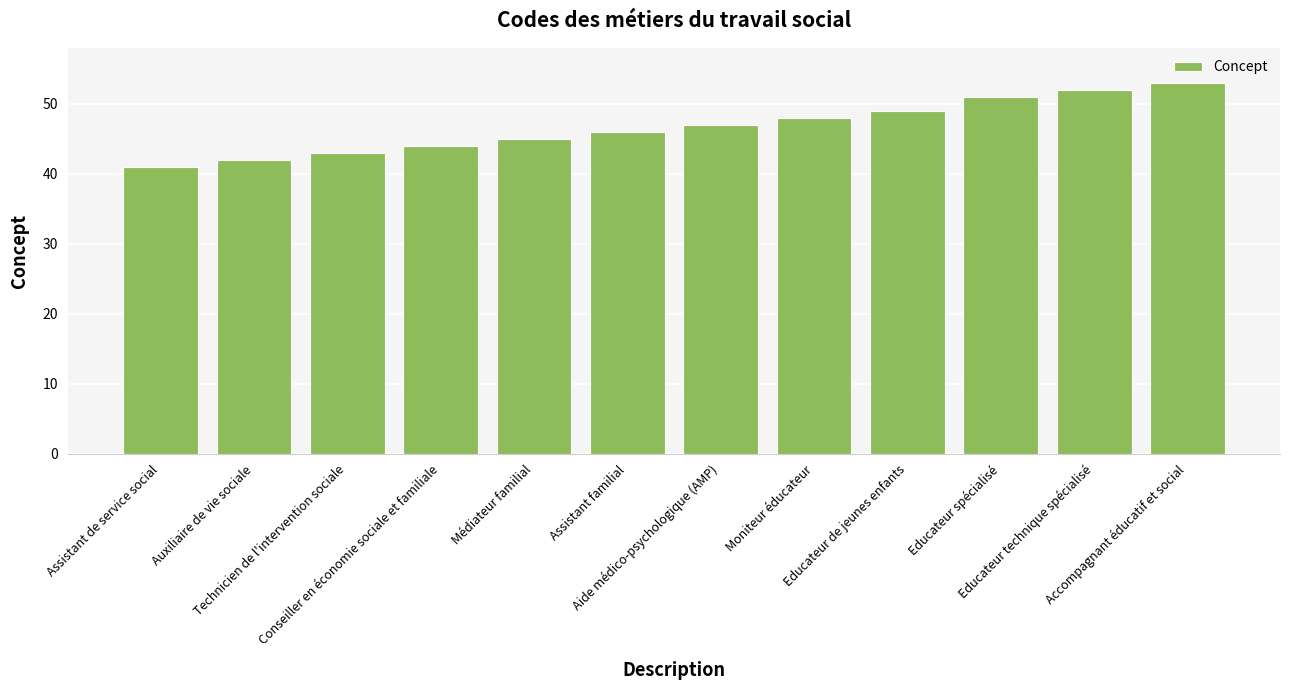

Reading left to right, list all the values displayed in this chart.

Assistant de service social=41	Auxiliaire de vie sociale=42	Technicien de l'intervention sociale=43	Conseiller en économie sociale et familiale=44	Médiateur familial=45	Assistant familial=46	Aide médico-psychologique (AMP)=47	Moniteur éducateur=48	Educateur de jeunes enfants=49	Educateur spécialisé=51	Educateur technique spécialisé=52	Accompagnant éducatif et social=53